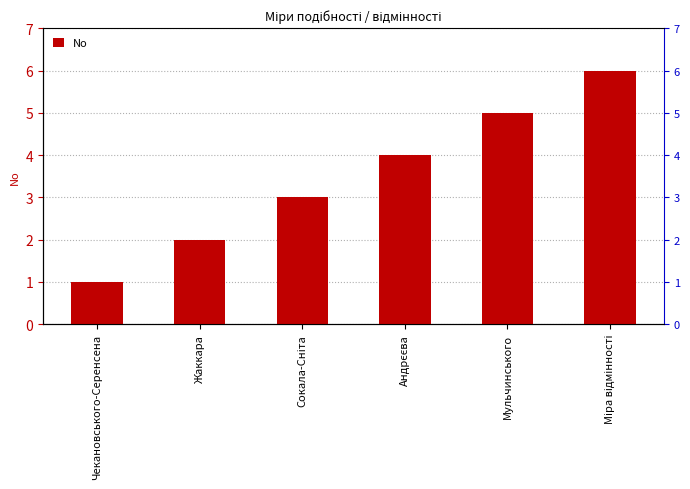

Which has a higher value, Міра відмінності or Жаккара?

Міра відмінності